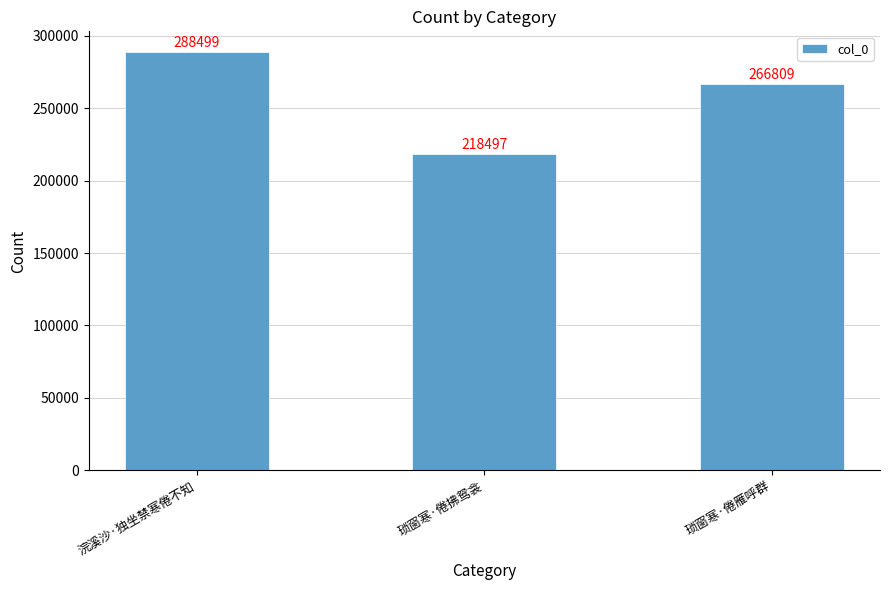

Rank the categories by value from lowest to highest.

琐窗寒·倦拂鸳衾, 琐窗寒·倦雁呼群, 浣溪沙·独坐禁寒倦不知